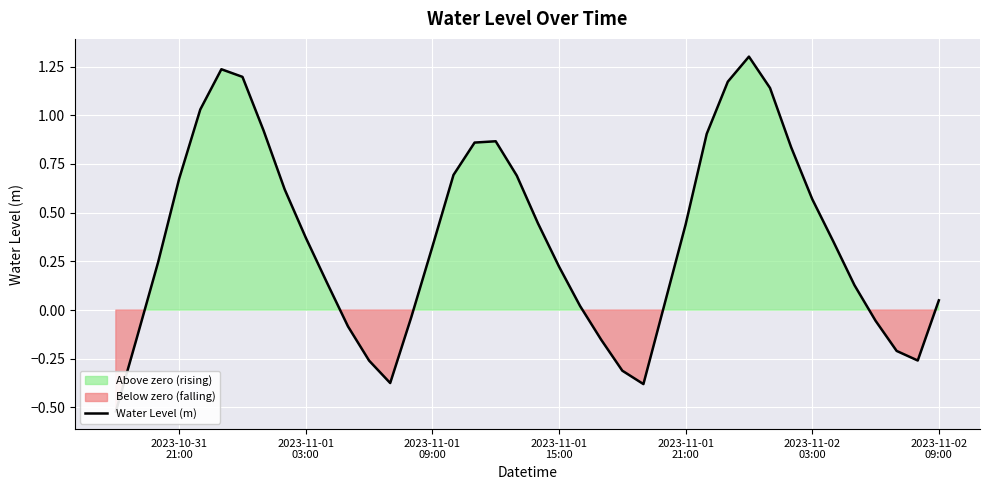

What is the sum of all values?

14.7